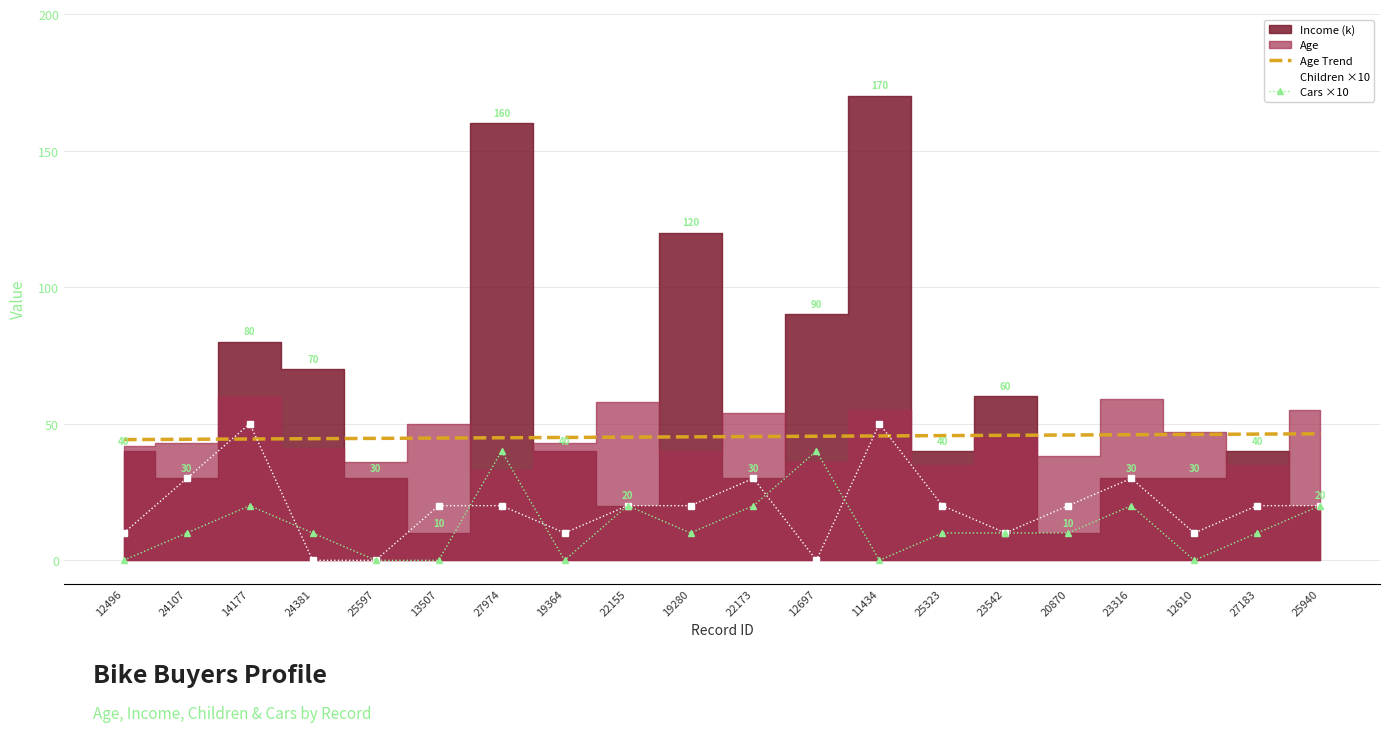

Read the Cars ×10 value at 25940.

20.0